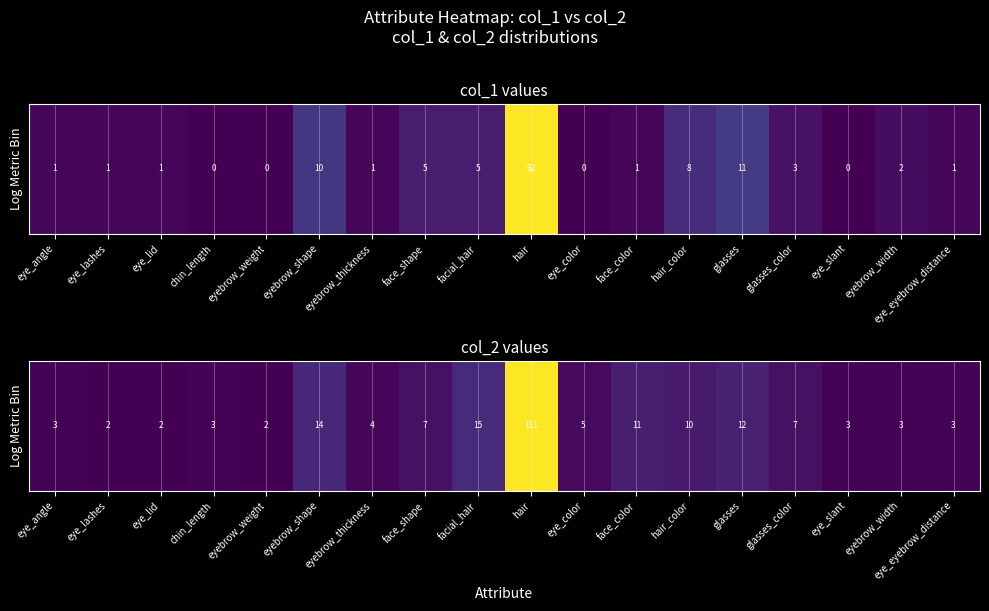

What is the difference between the maximum and minimum values?

109